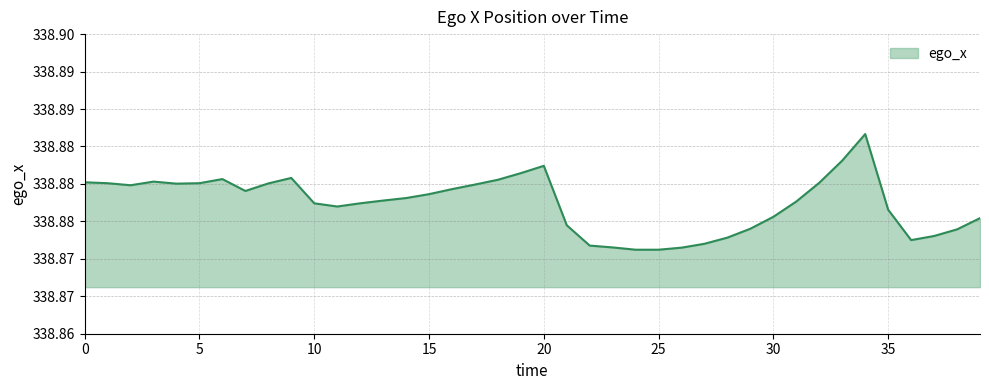

Is this an area chart (filled region under the line)?

Yes